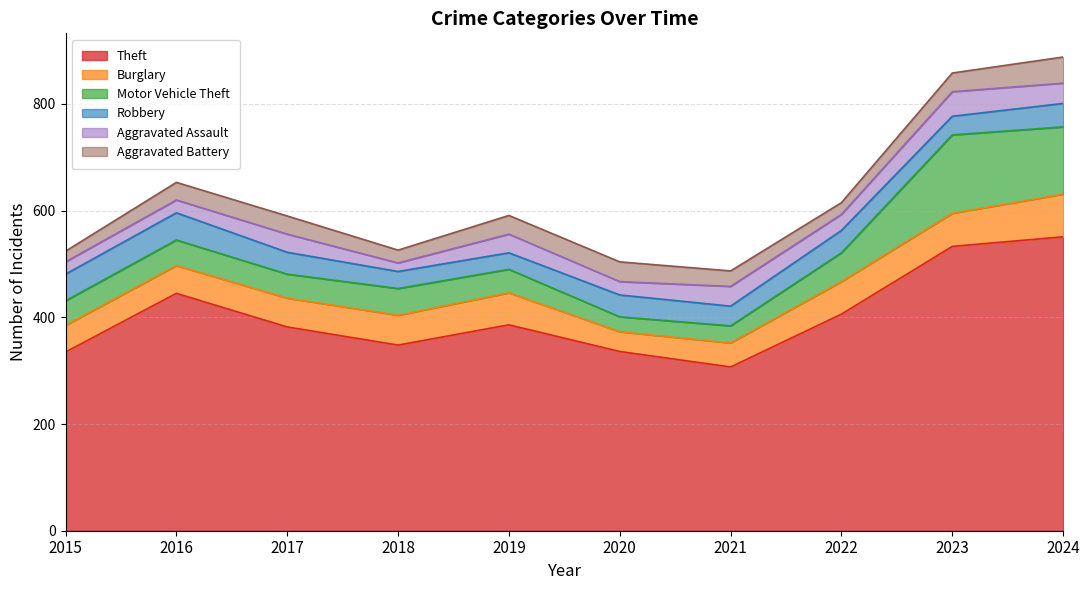

Rank the series by their maximum value, from highest to lowest.

Theft, Motor Vehicle Theft, Burglary, Robbery, Aggravated Battery, Aggravated Assault